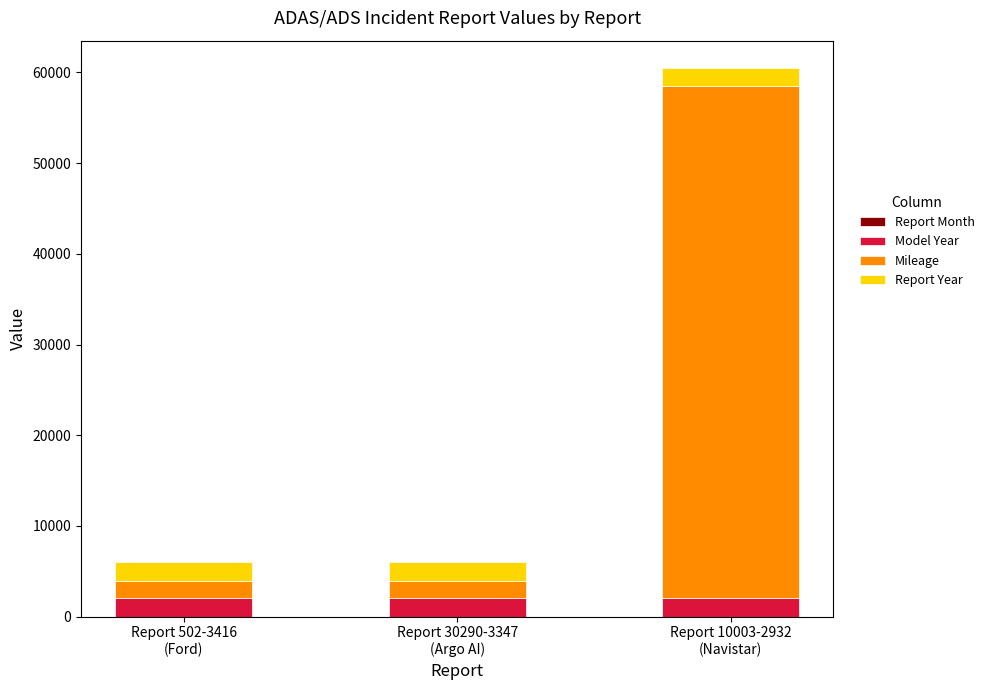

What position from the left is Report 30290-3347
(Argo AI)?

2